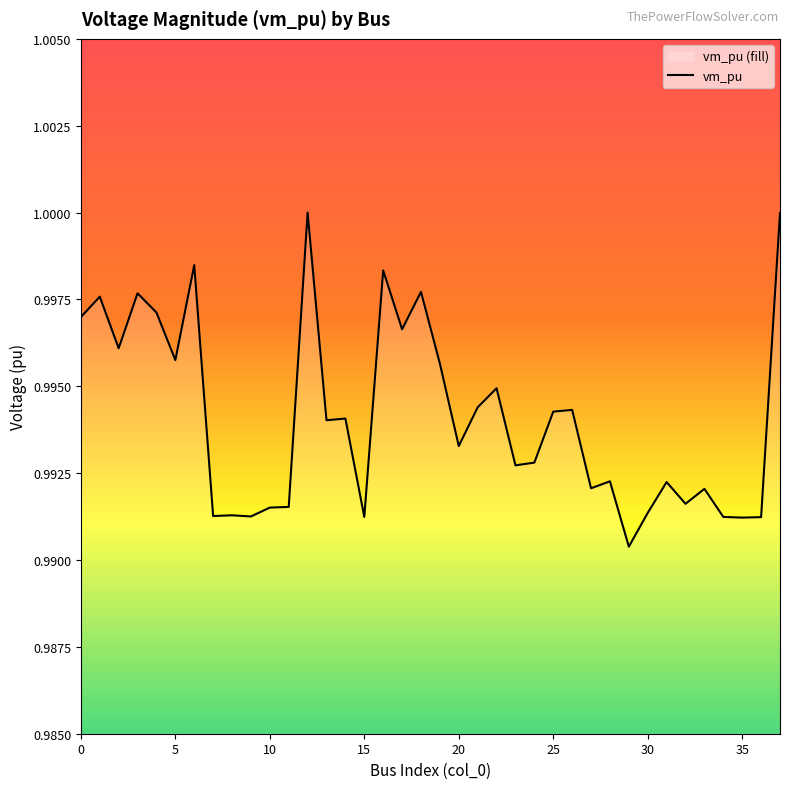

True or false: the data shows 0.2 at 28.

False